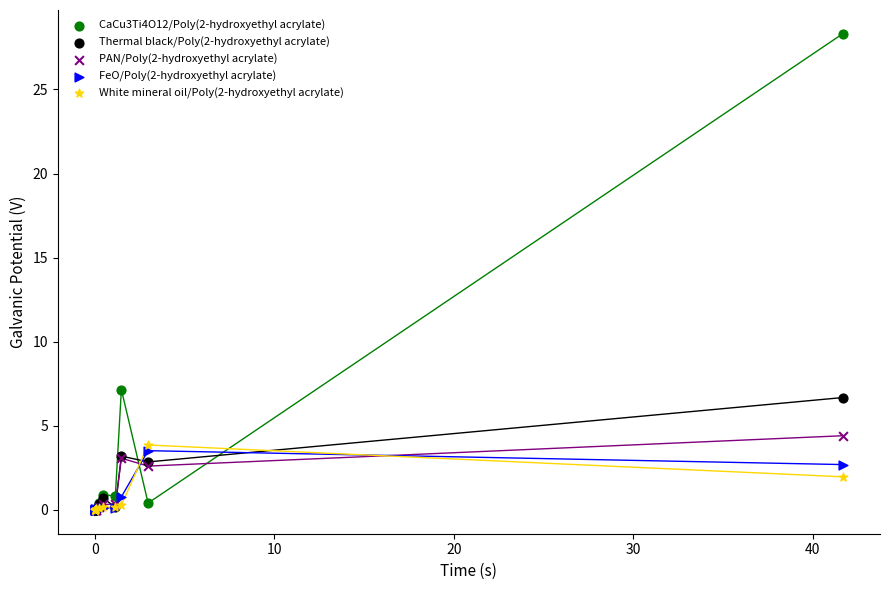

Across all series, what Y value is closest to 14?

7.2